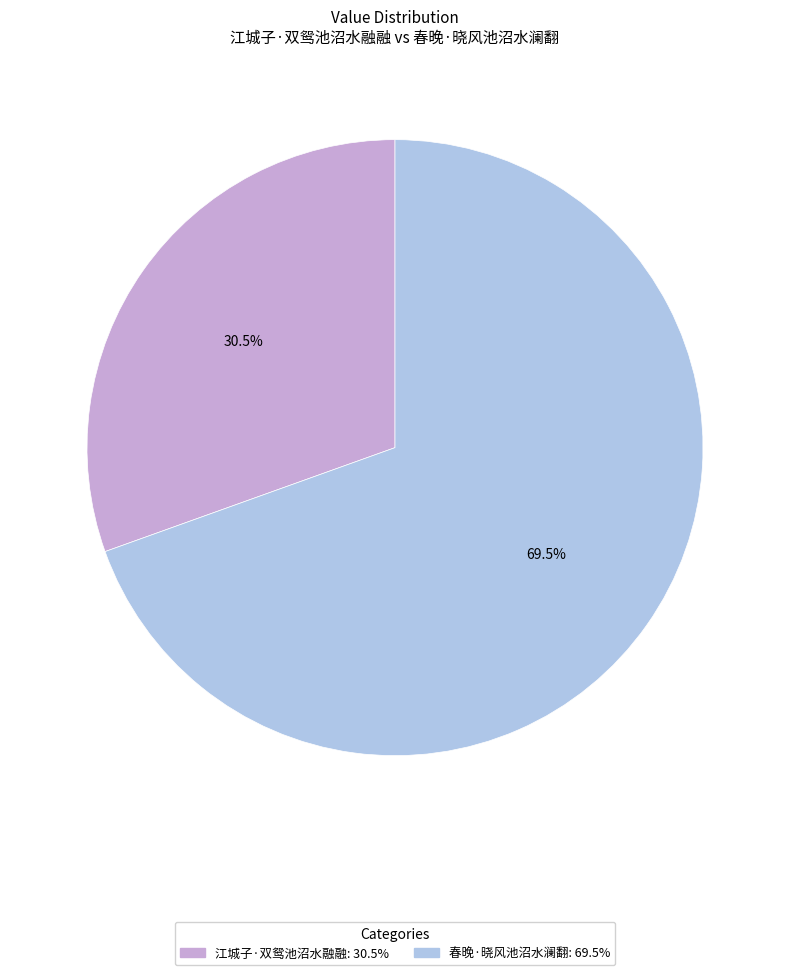

Approximately how many times larger is the value at 江城子·双鸳池沼水融融 compared to 春晚·晓风池沼水澜翻?

0.4